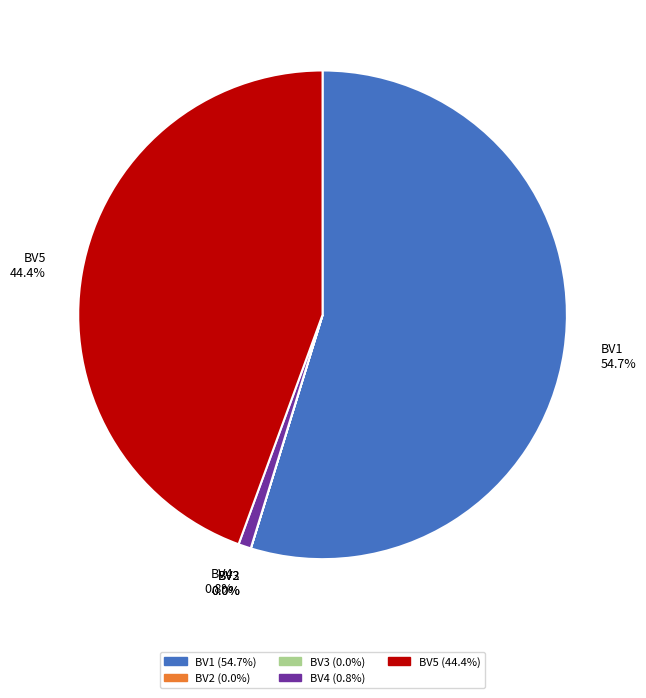

What is the ratio of the value at BV1 to the value at BV5?

1.2